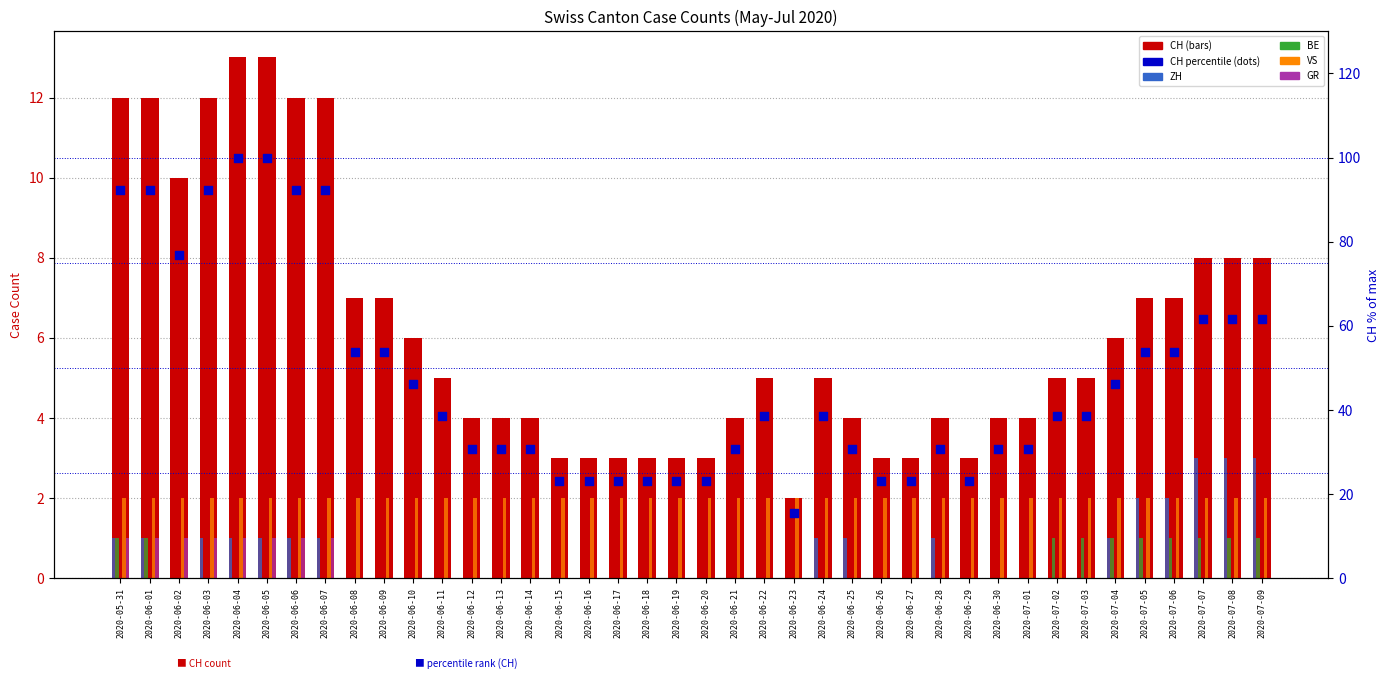

Which series has the largest total across all categories?

CH percentile